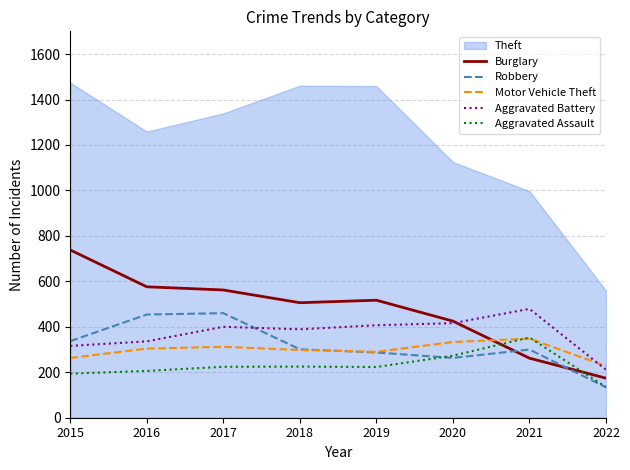

What is the value of the Burglary point at the 6th from the left?

425